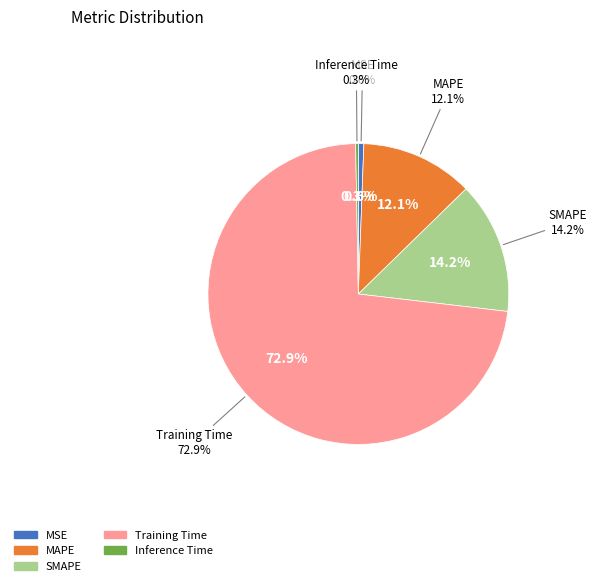

What is the largest slice in the pie chart?

Training Time